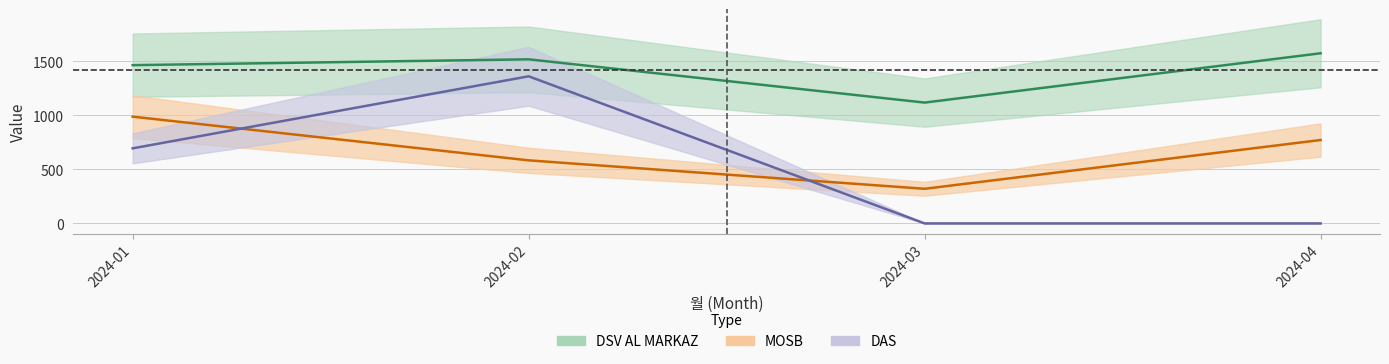

The value of DSV AL MARKAZ at 2024-04 is 2542. True or false?

False